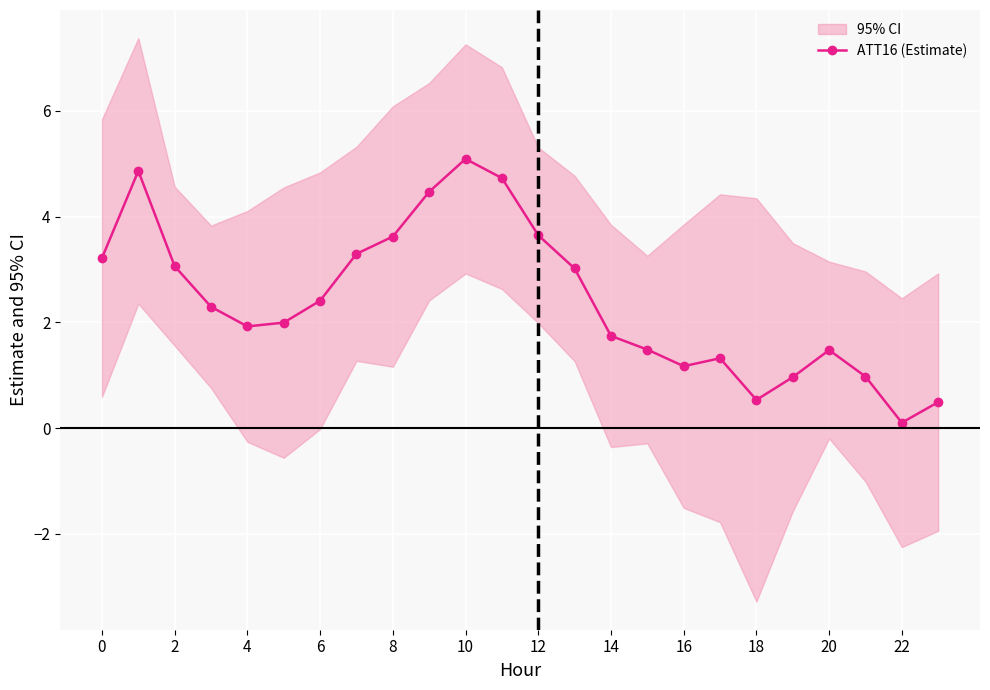

The value of ATT16 (Estimate) at 20 is 1.5. True or false?

True